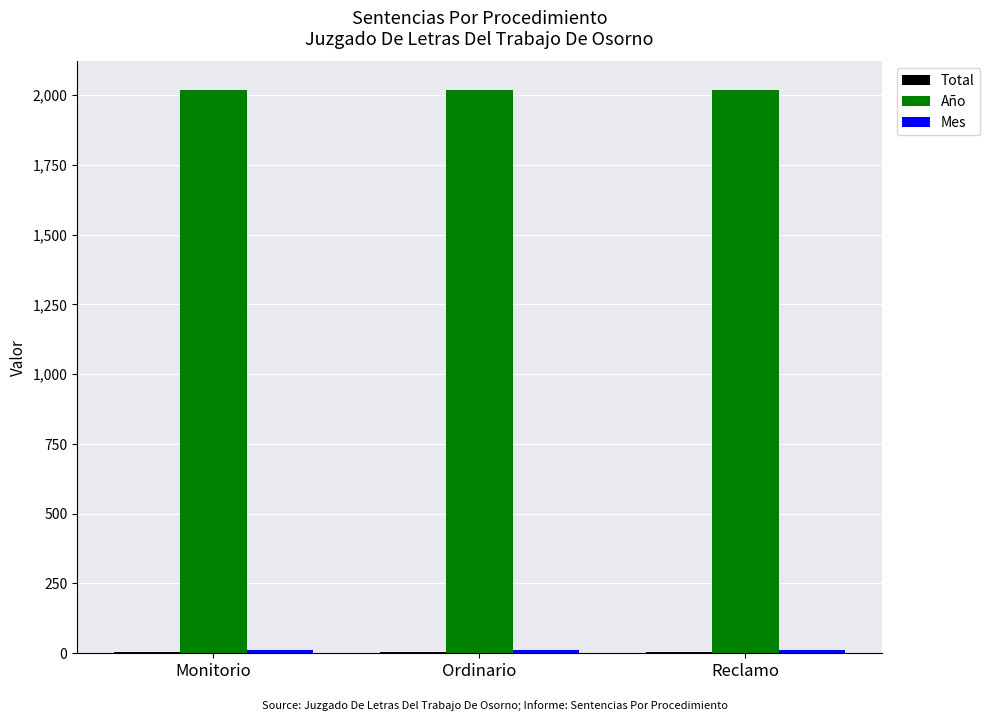

What is the label of the 3rd bar from the left?

Reclamo